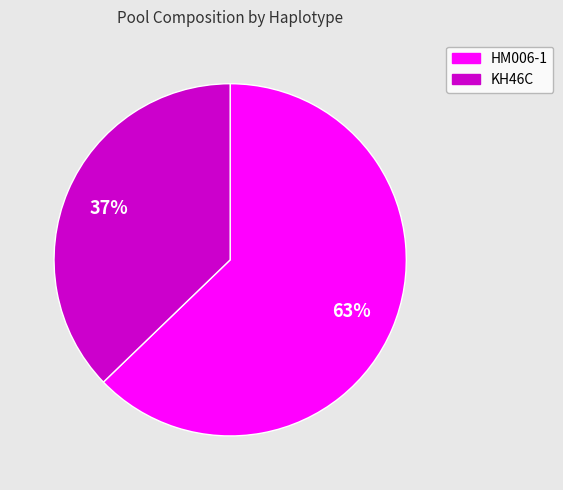

To the nearest percent, what is the combined percentage of HM006-1 and KH46C?

100%